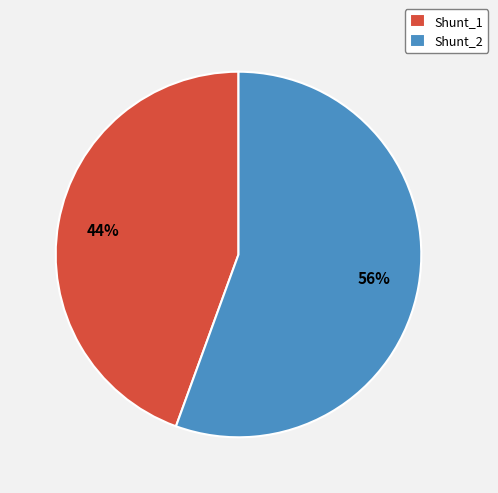

What is the majority slice?

Shunt_2